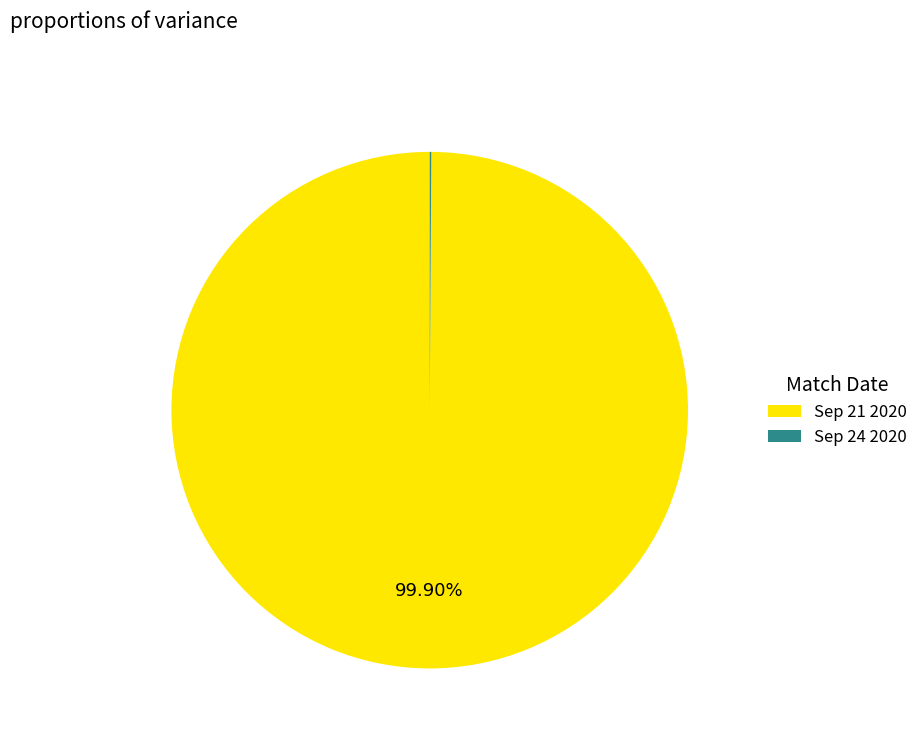

Does any single category account for the majority?

Yes